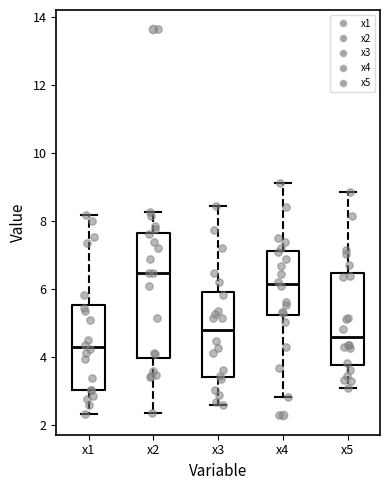

Reading left to right, transcribe this box plot: for each box, give where its median line is, the range the box spans, and where its two whiskers end, as read against the y-axis. The values are not printed on the chart, so give them approximately, as read against the axis.

x1: median 4.4, box 3.0 to 5.6, whiskers 2.4 to 8.2
x2: median 6.4, box 4.0 to 7.6, whiskers 2.4 to 8.2
x3: median 4.8, box 3.4 to 6.0, whiskers 2.6 to 8.4
x4: median 6.2, box 5.2 to 7.2, whiskers 2.8 to 9.2
x5: median 4.6, box 3.8 to 6.4, whiskers 3.0 to 8.8